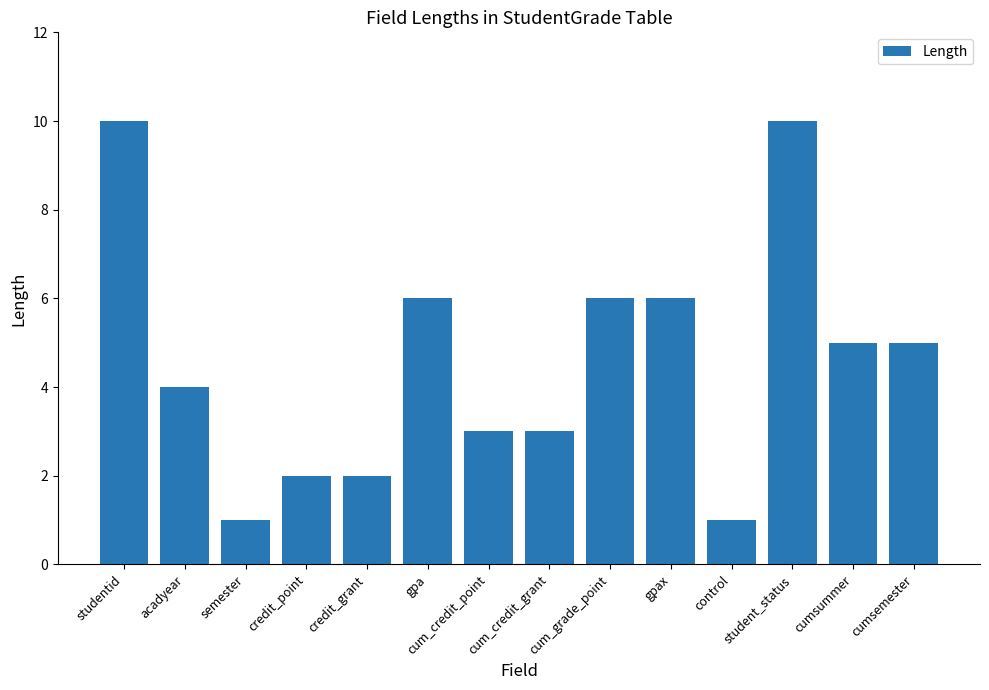

What is the label of the 12th bar from the right?

semester